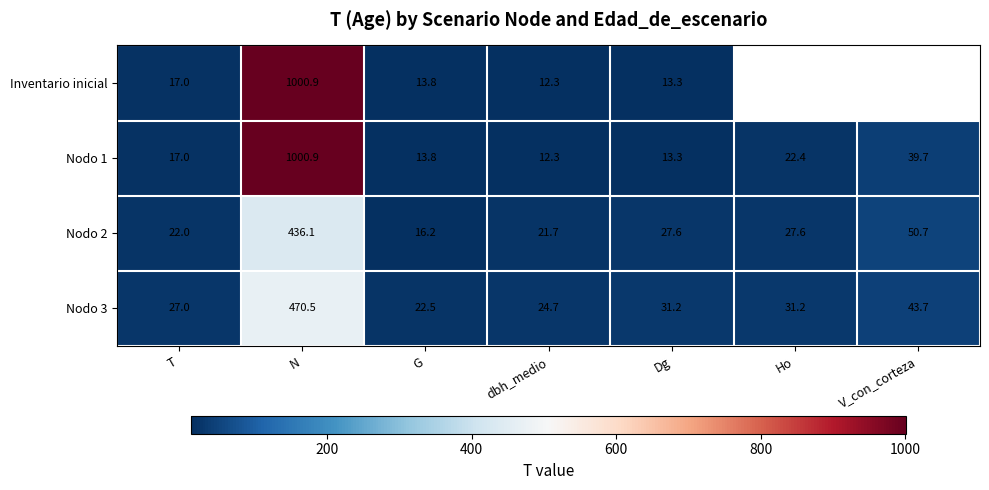

What is the difference between the highest and lowest values at dbh_medio?

12.4